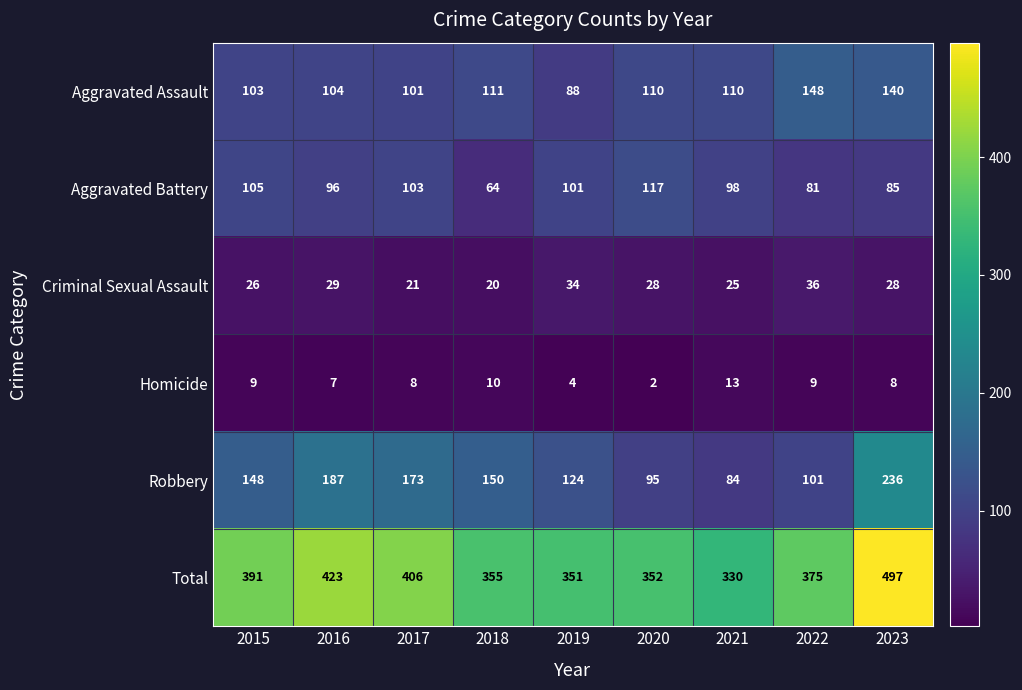

Which series changed the most between 2016 and 2022?

Robbery